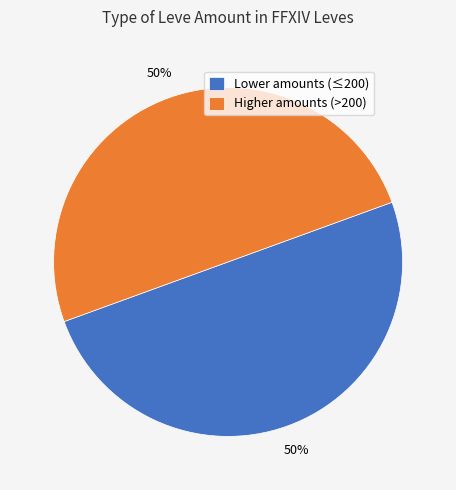

To the nearest percent, what portion does Lower amounts (≤200) represent?

50%